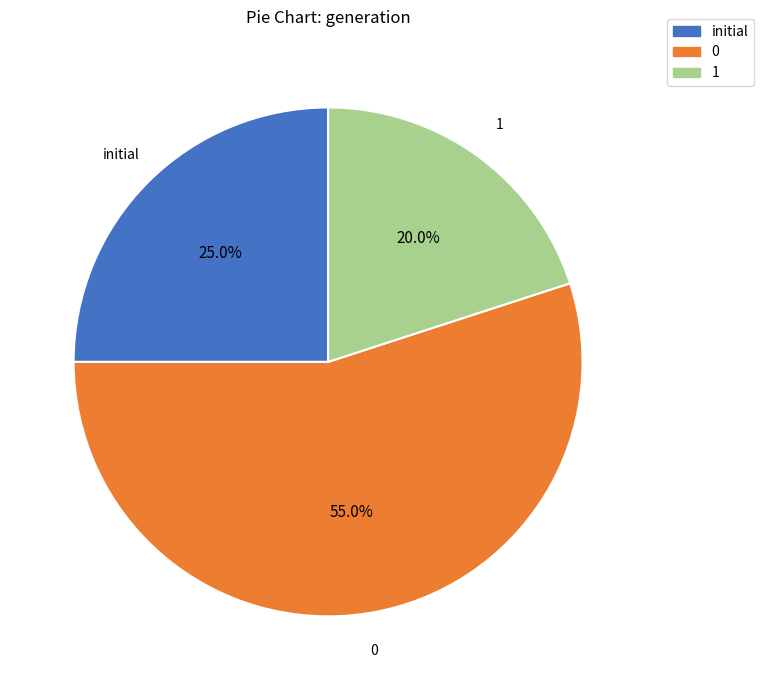

Does any single category account for the majority?

Yes